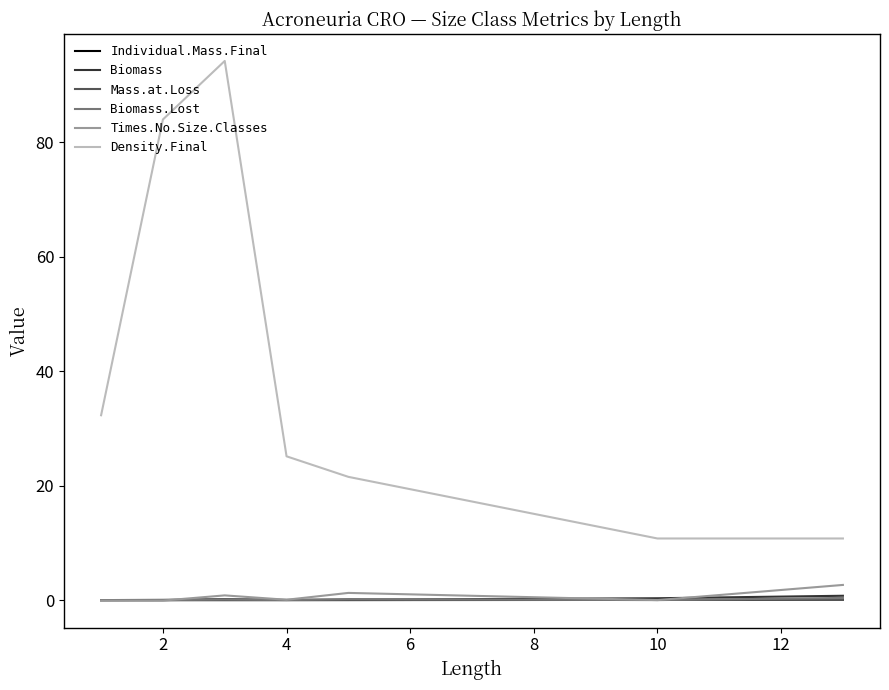

Which series has the largest range (max minus min)?

Density.Final